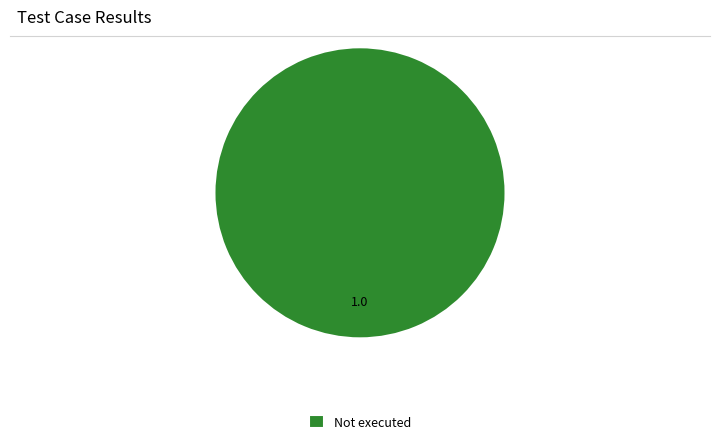

The Not executed slice represents 85% of the pie. True or false?

False